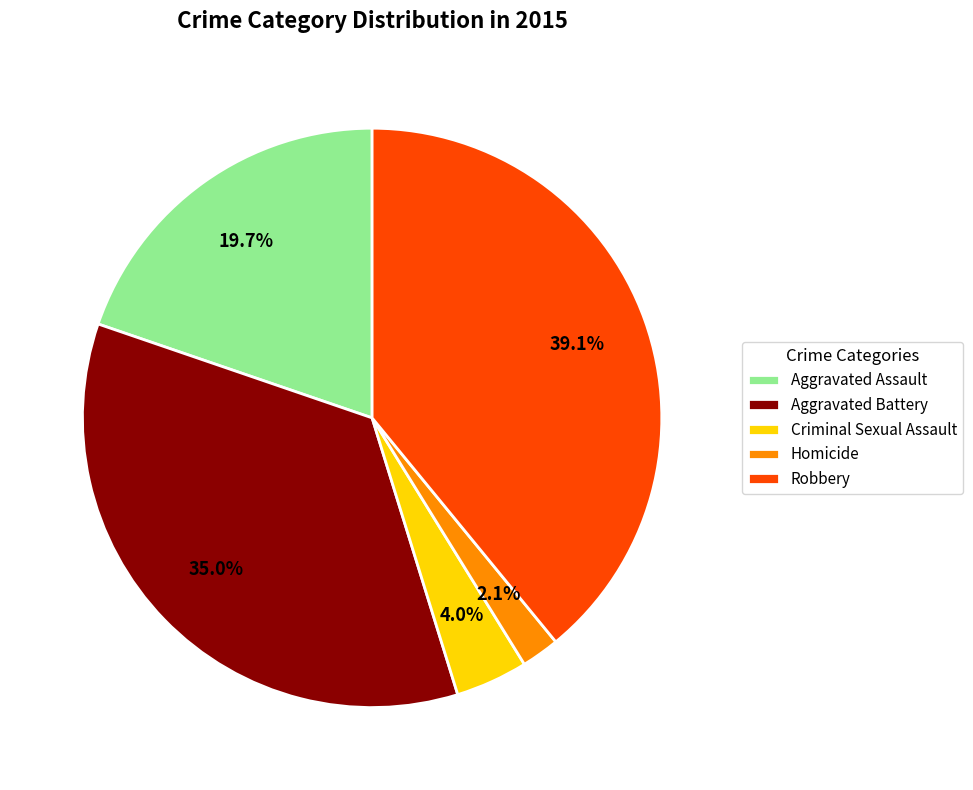

Rank the categories by value from highest to lowest.

Robbery, Aggravated Battery, Aggravated Assault, Criminal Sexual Assault, Homicide